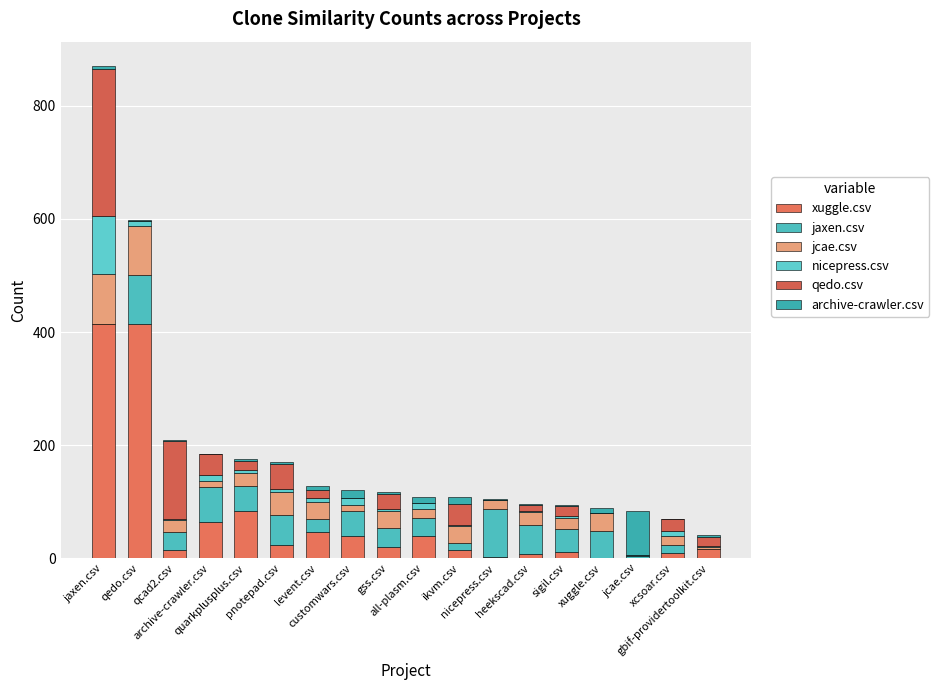

Count the number of categories in the chart.

18